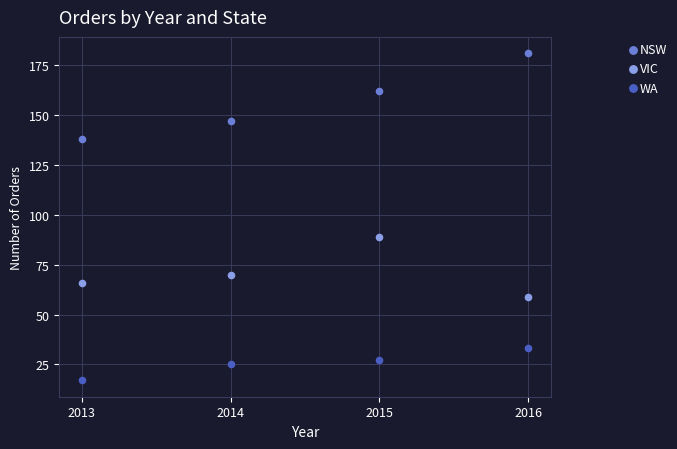

Which series reaches the minimum Y coordinate?

WA